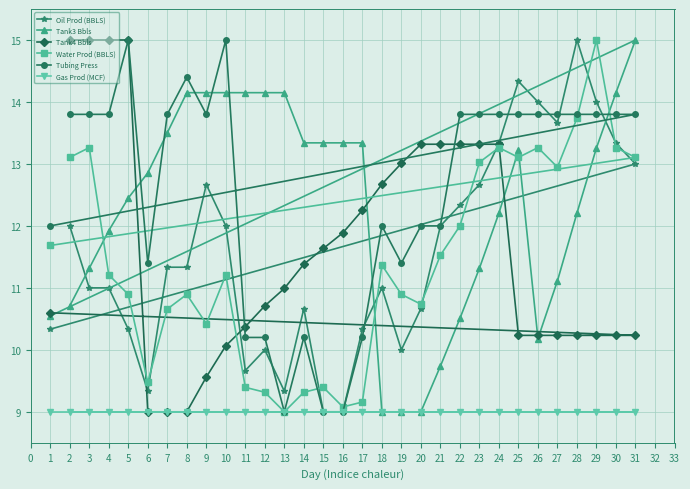

What is the value of the Tubing Press point at the 2nd from the left?

13.8